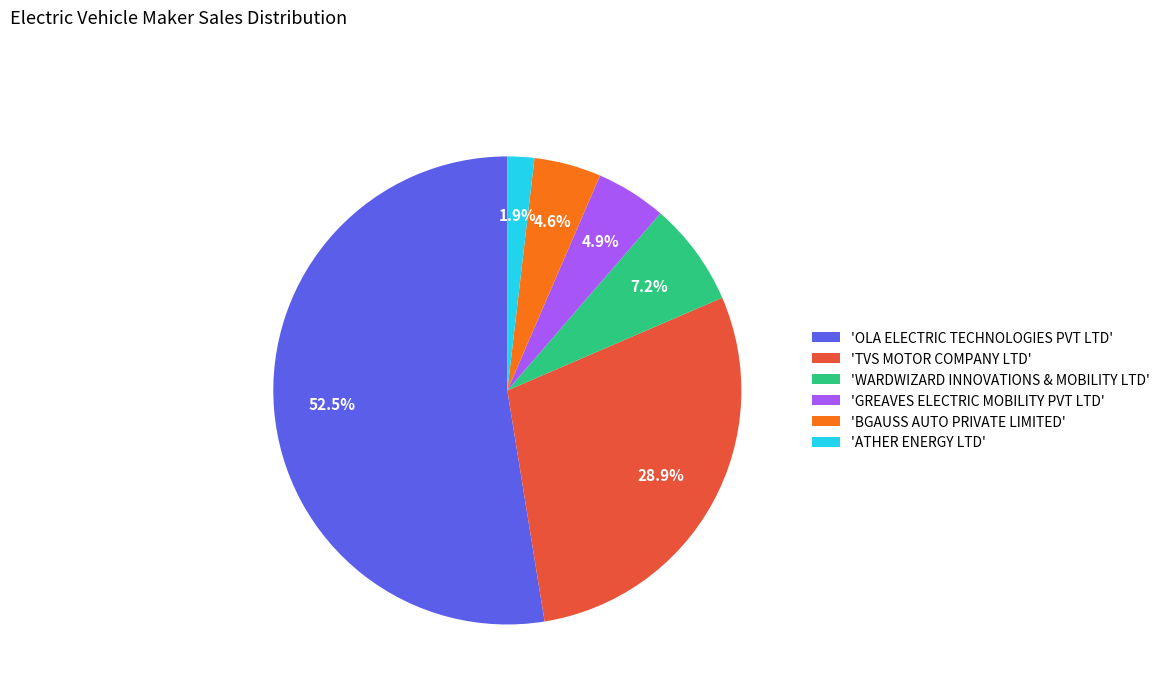

How many slices are in this pie chart?

6